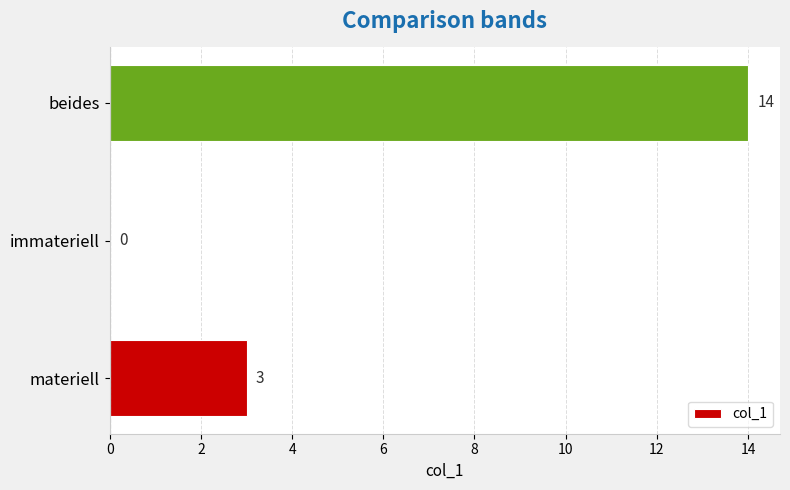

What is the maximum value shown in the chart?

14